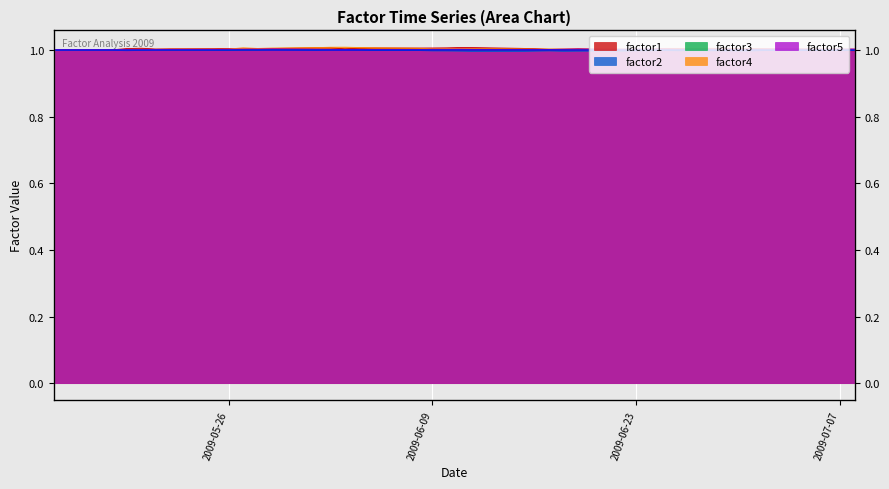

What is the value of the factor1 point at the 10th from the left?

1.0